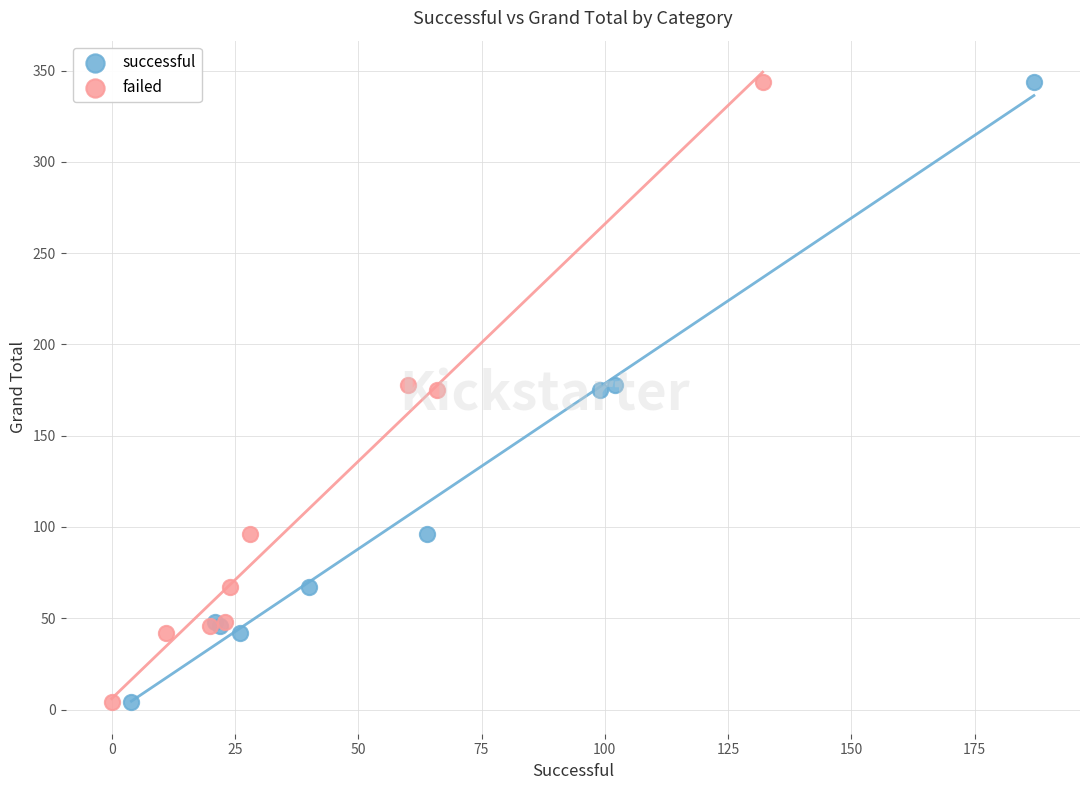

What are all the series names shown in the legend?

successful, failed